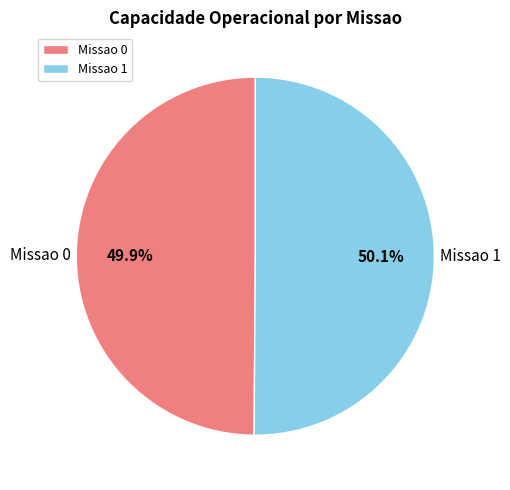

Do Missao 0 and Missao 1 together represent more than half of the pie?

Yes